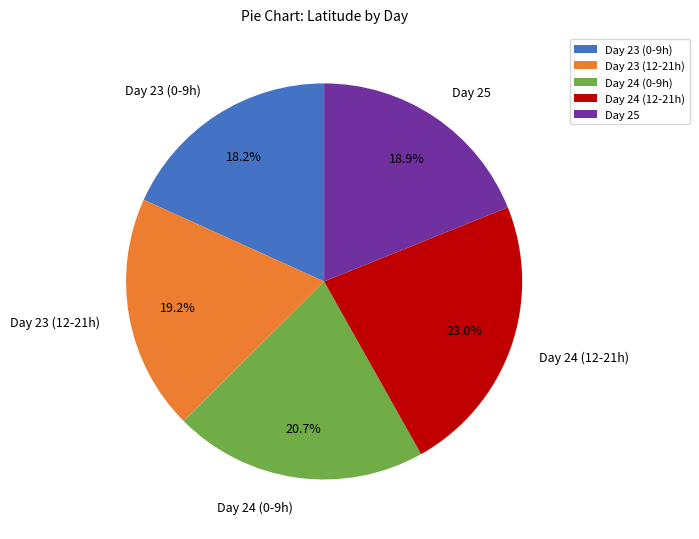

Combined, what portion of the pie is Day 23 (12-21h) and Day 24 (12-21h)?

42.2%